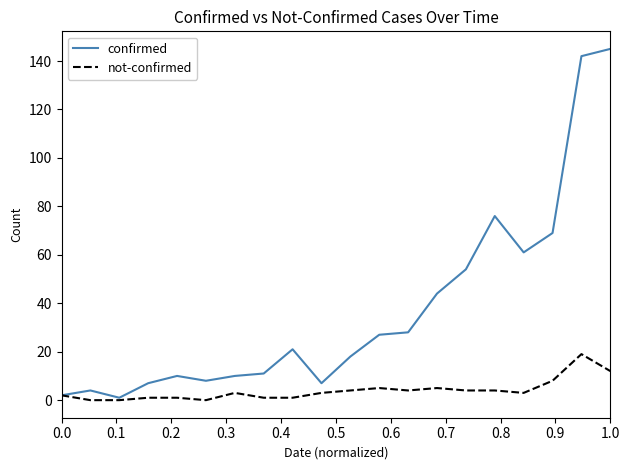

Which series has the widest spread of values?

confirmed